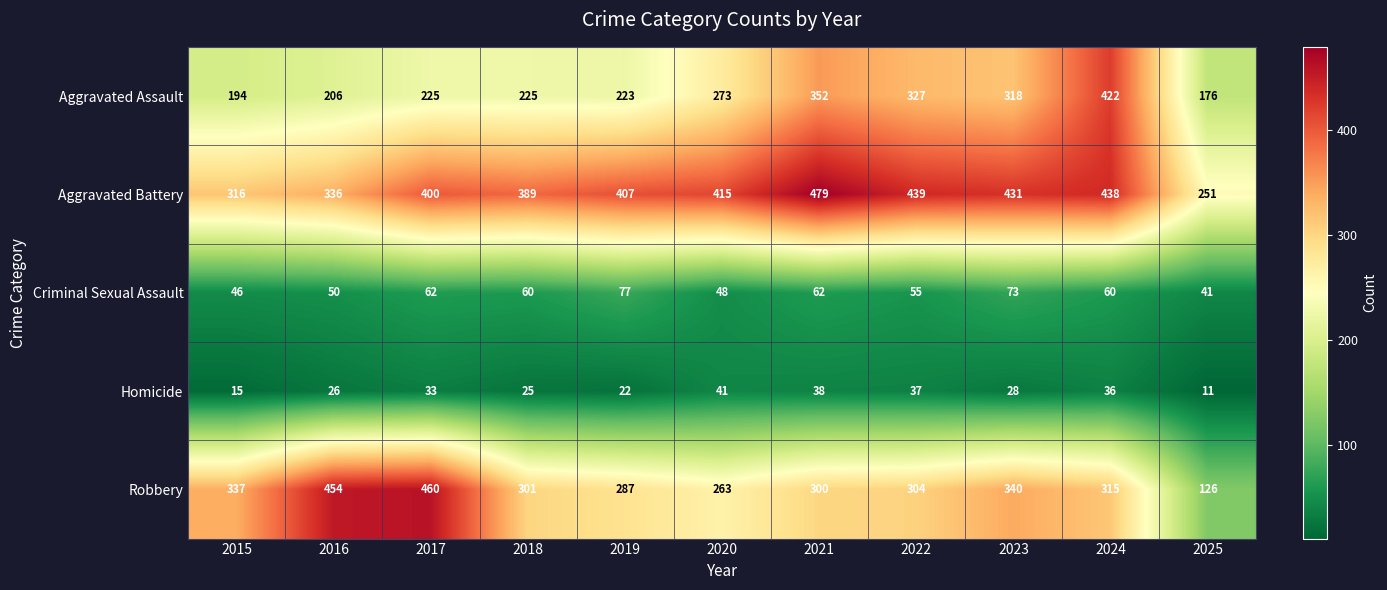

What is the difference between the Homicide values at 2015 and 2018?

10